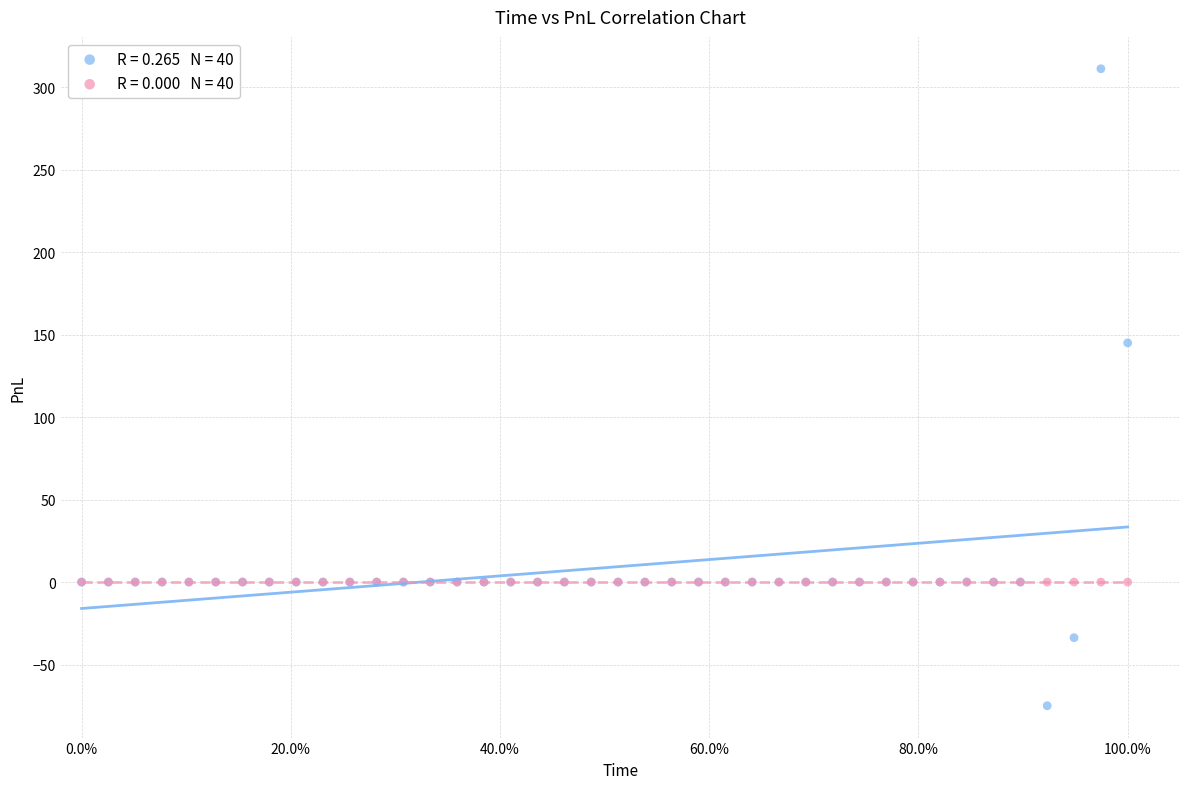

Across all series, what Y value is closest to 118?

145.0